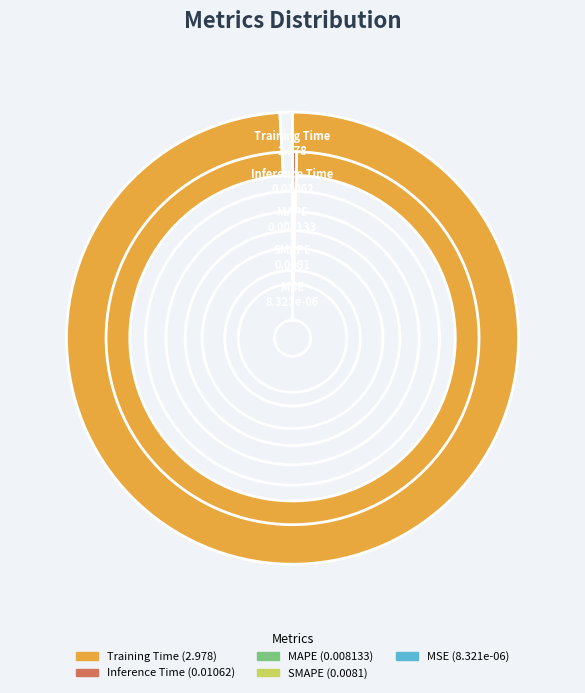

Between Inference Time and MAPE, which is larger?

Inference Time